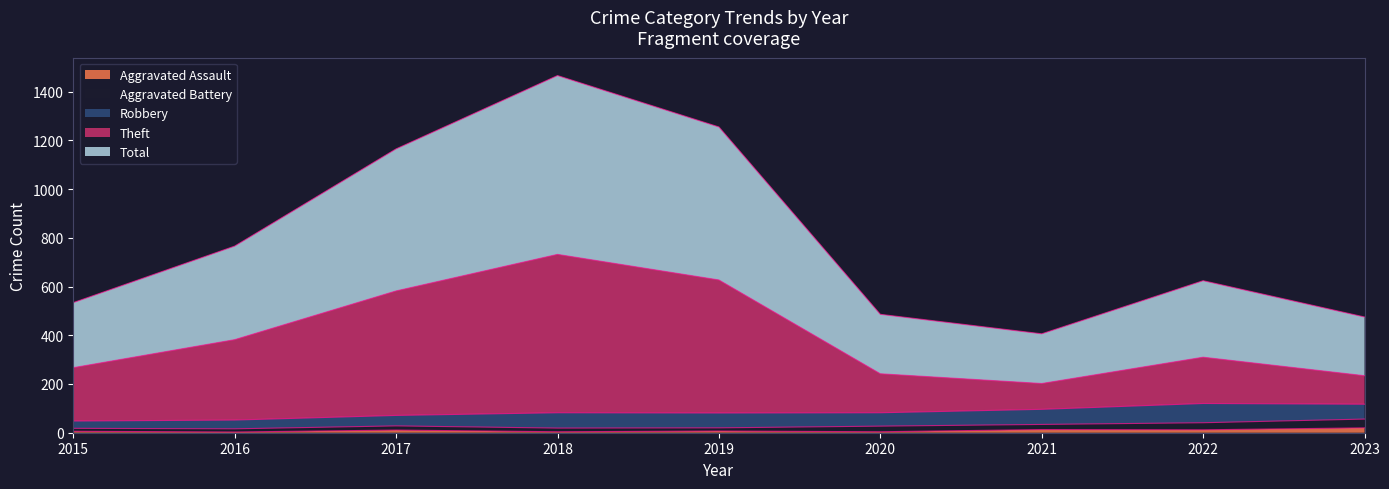

True or false: Aggravated Assault has a value of 3 at 2016.

True